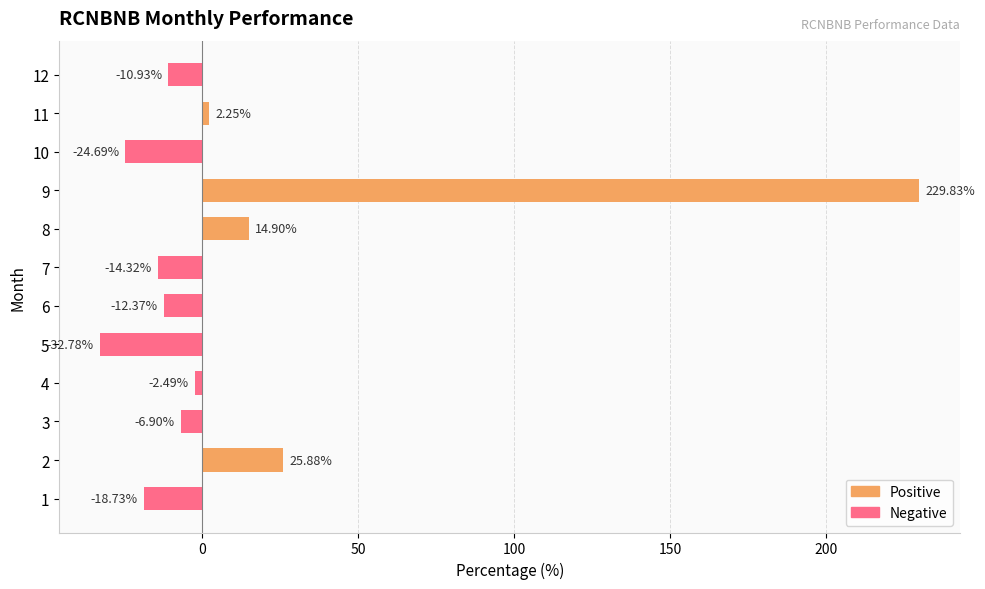

Rank the categories by value from lowest to highest.

5, 10, 1, 7, 6, 12, 3, 4, 11, 8, 2, 9